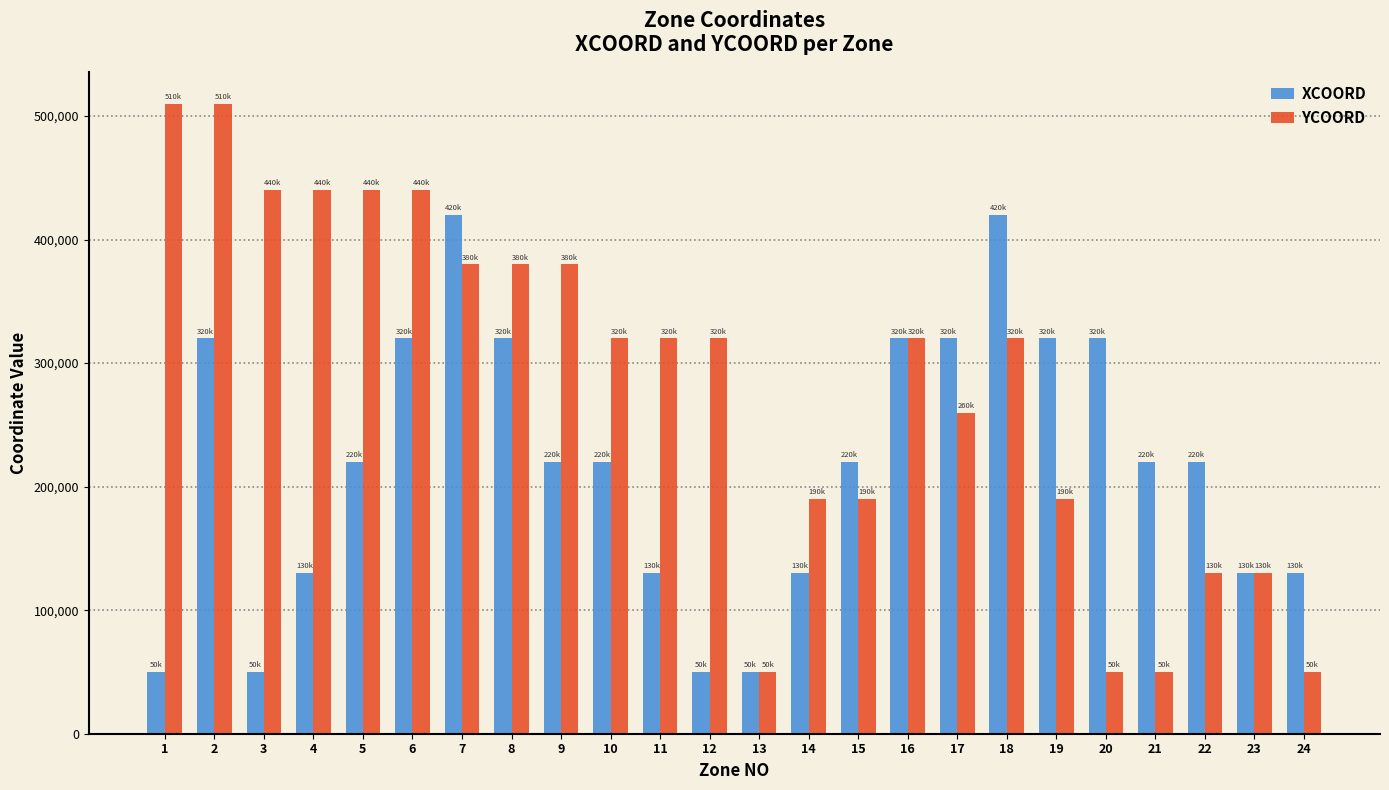

What is the maximum value shown in the chart?

510000